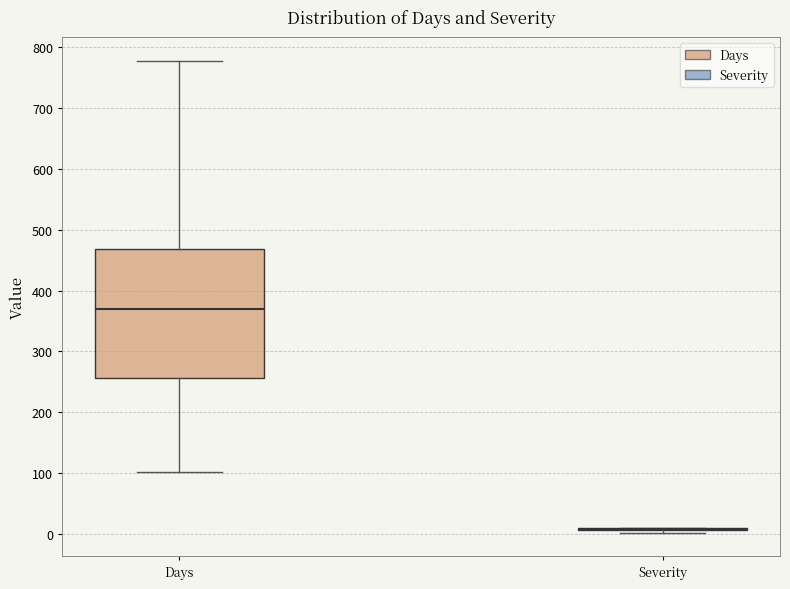

Reading left to right, read every box against the y-axis: the position of its median line, the range the box covers, and the ends of its whiskers. The values are not printed on the chart, so give them approximately, as read against the axis.

Days: median 370, box 260 to 470, whiskers 100 to 780
Severity: box collapsed to a line at 10, whiskers 0 to 10